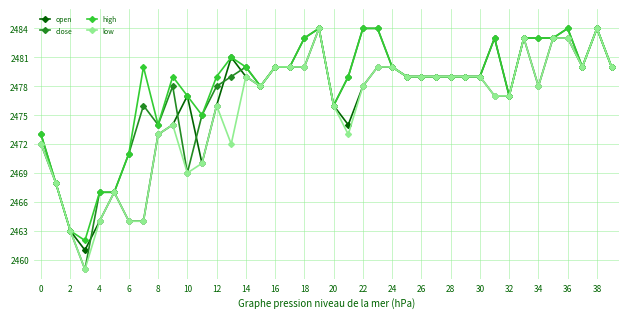

What are all the series names shown in the legend?

open, close, high, low